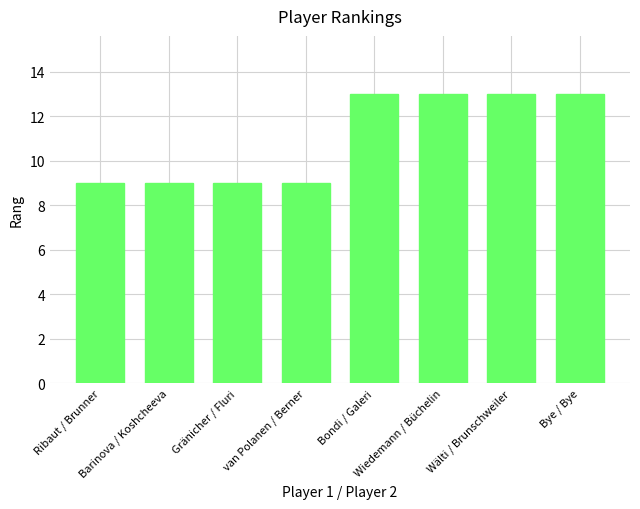

Does the chart contain stacked bars?

No